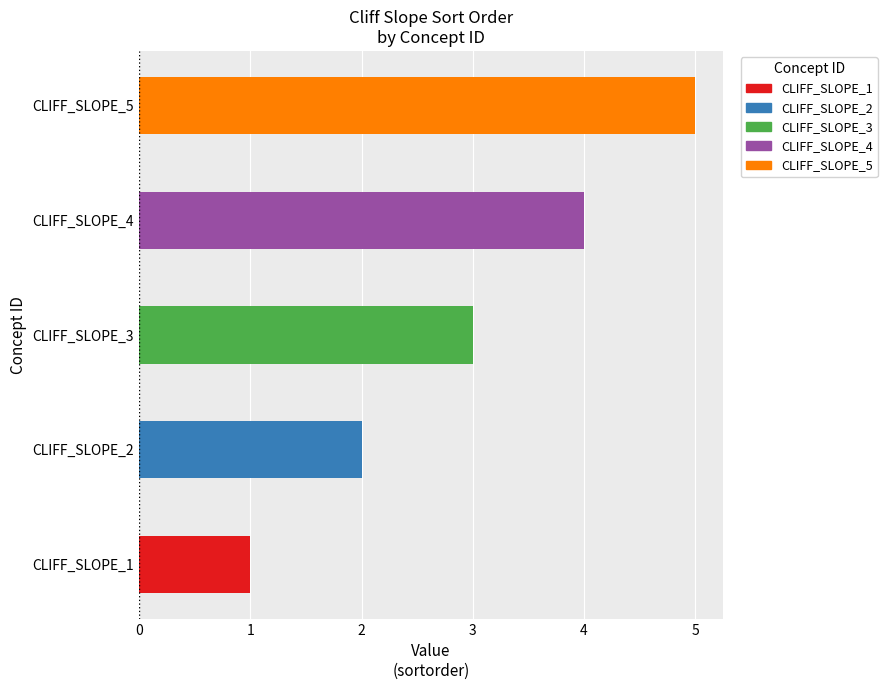

What is the average value?

3